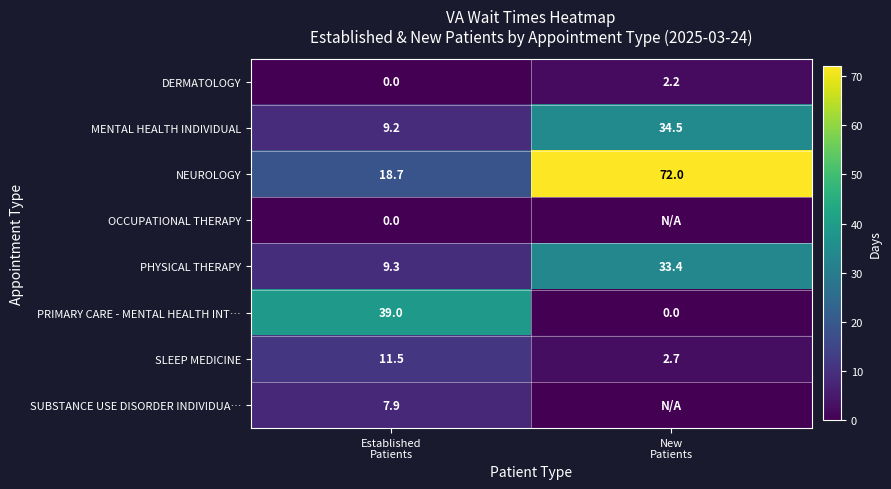

What is the lowest value of the SLEEP MEDICINE series?

2.7